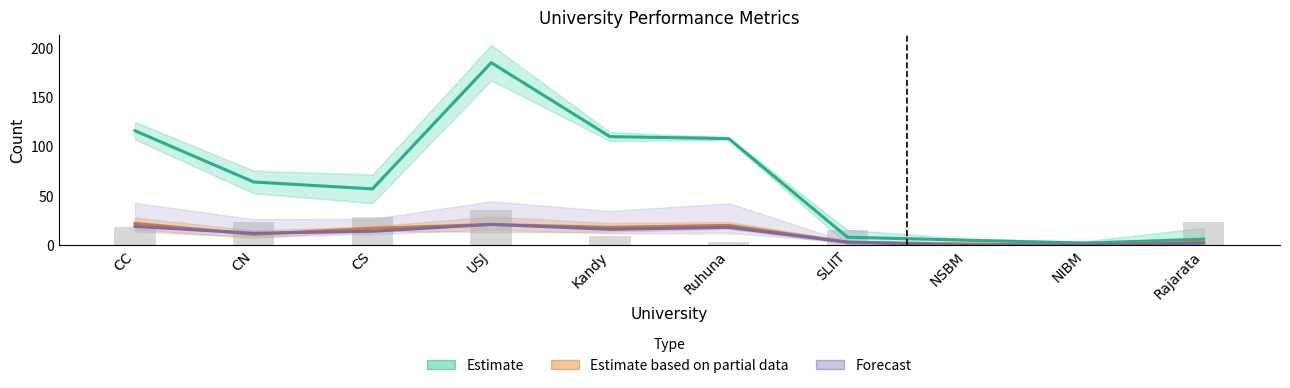

The value of Estimate based on partial data at SLIIT is 2. True or false?

False